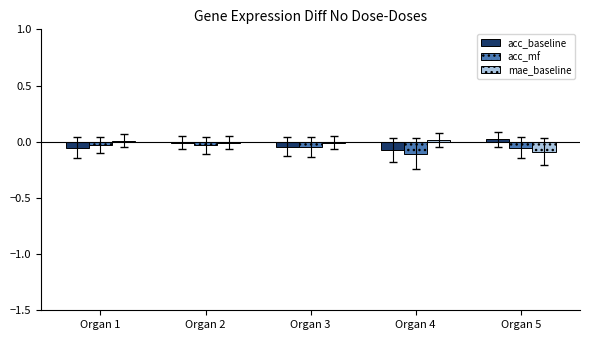

Is the value of mae_baseline at Organ 5 greater than the value of acc_mf at Organ 1?

No